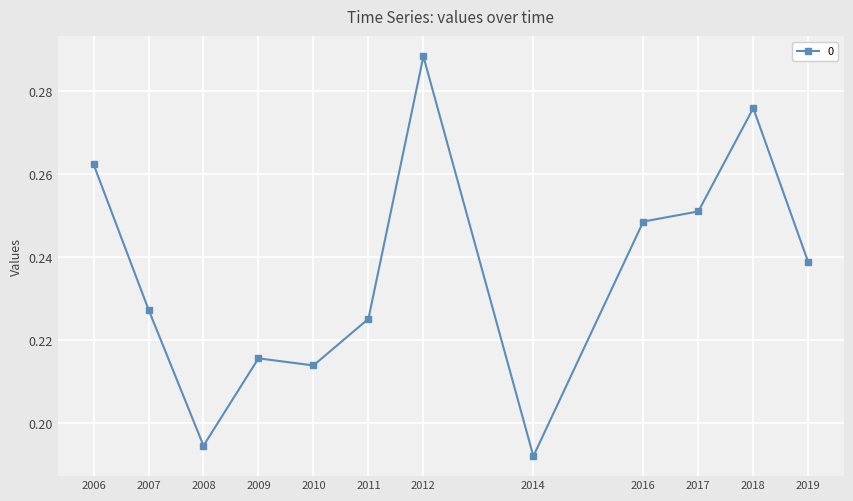

Which has a higher value, 2006 or 2008?

2006